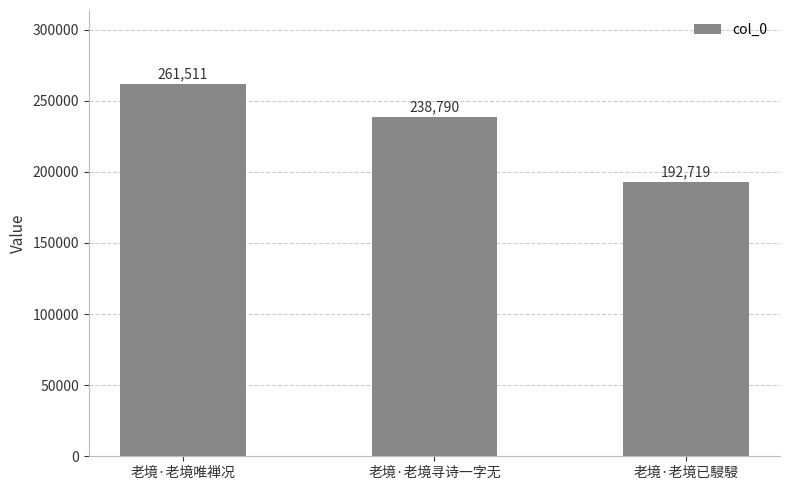

Are the bars horizontal?

No